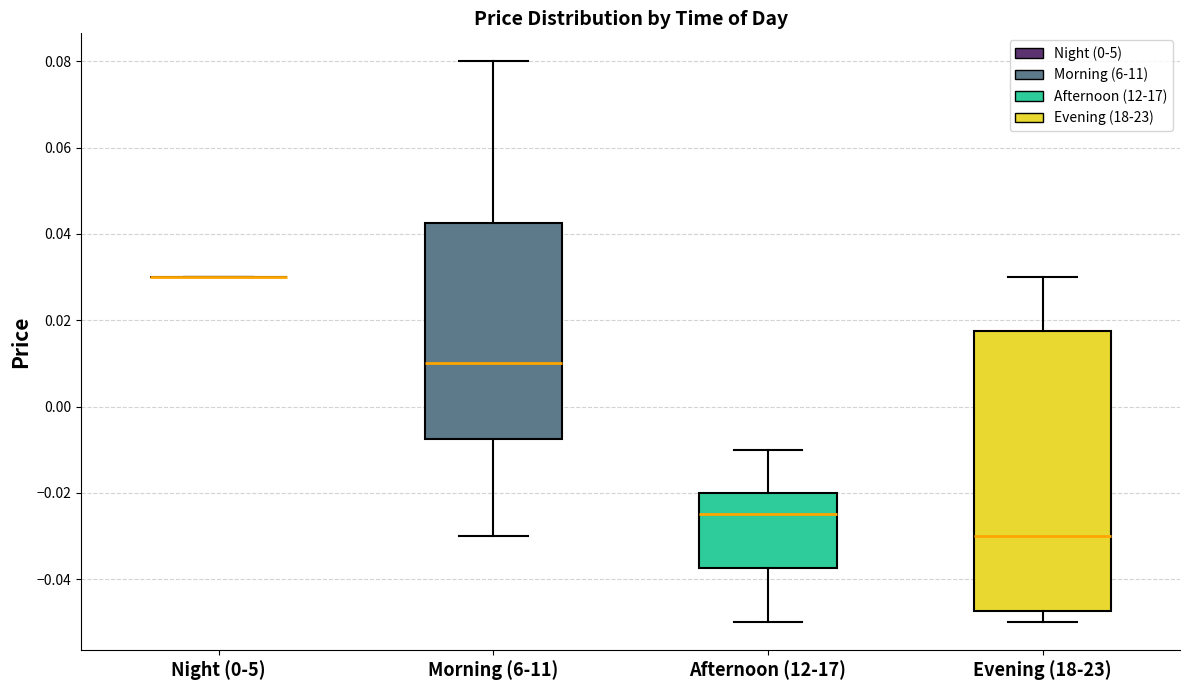

Reading left to right, read every box against the y-axis: the position of its median line, the range the box covers, and the ends of its whiskers. The values are not printed on the chart, so give them approximately, as read against the axis.

Night (0-5): box collapsed to a line at 0.030, whiskers 0.030 to 0.030
Morning (6-11): median 0.010, box -0.008 to 0.042, whiskers -0.030 to 0.080
Afternoon (12-17): median -0.024, box -0.038 to -0.020, whiskers -0.050 to -0.010
Evening (18-23): median -0.030, box -0.048 to 0.018, whiskers -0.050 to 0.030